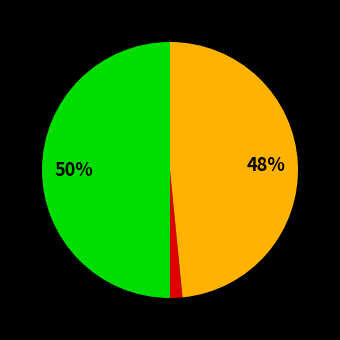

To the nearest percent, what is the average slice percentage?

33%